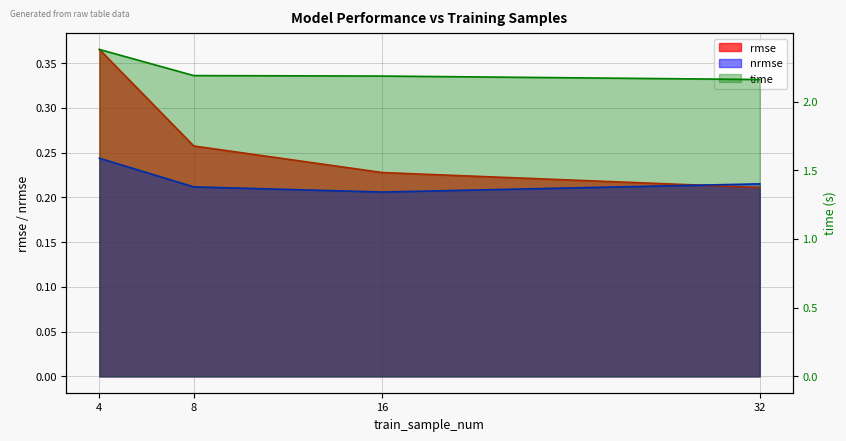

True or false: time has a value of 0.9 at 8.

False